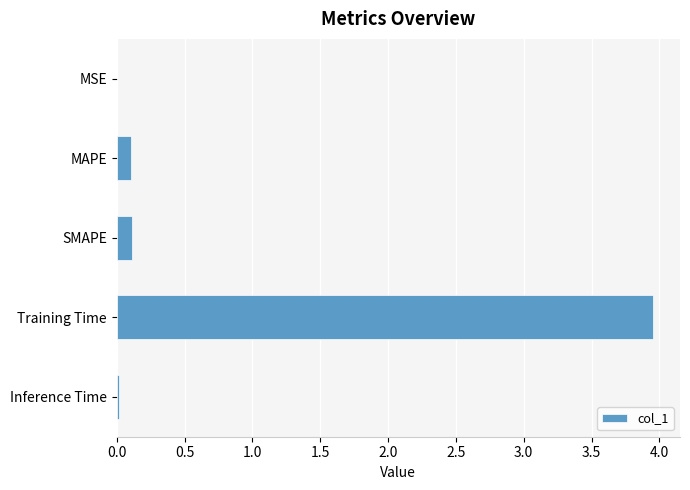

The chart shows a value of 6.1 at Training Time. True or false?

False